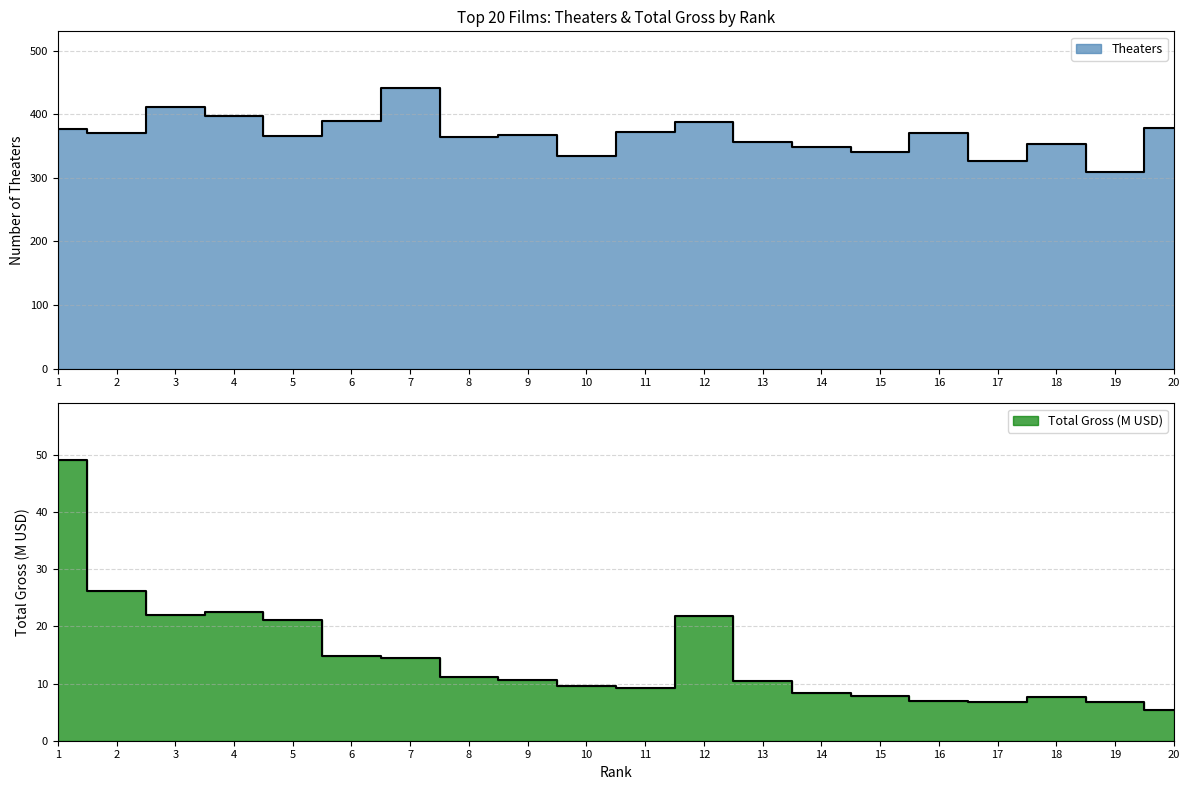

What is the value of the Total Gross (M) point at the 1st from the left?

49.2